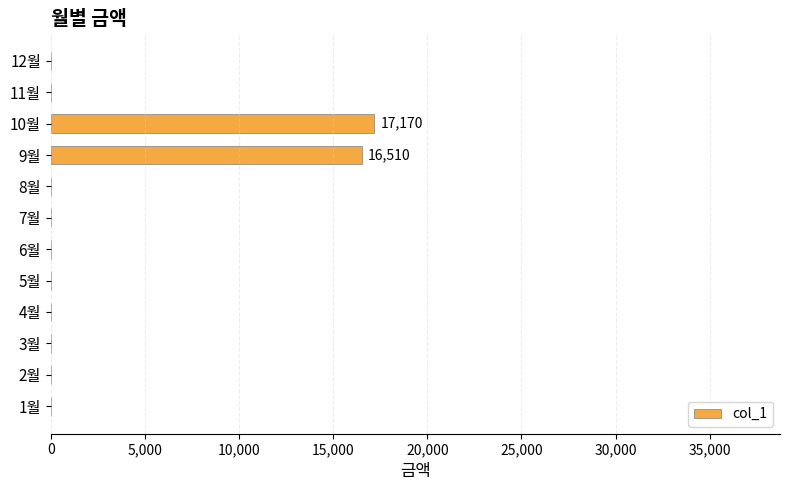

The value at 3월 is 0. True or false?

True